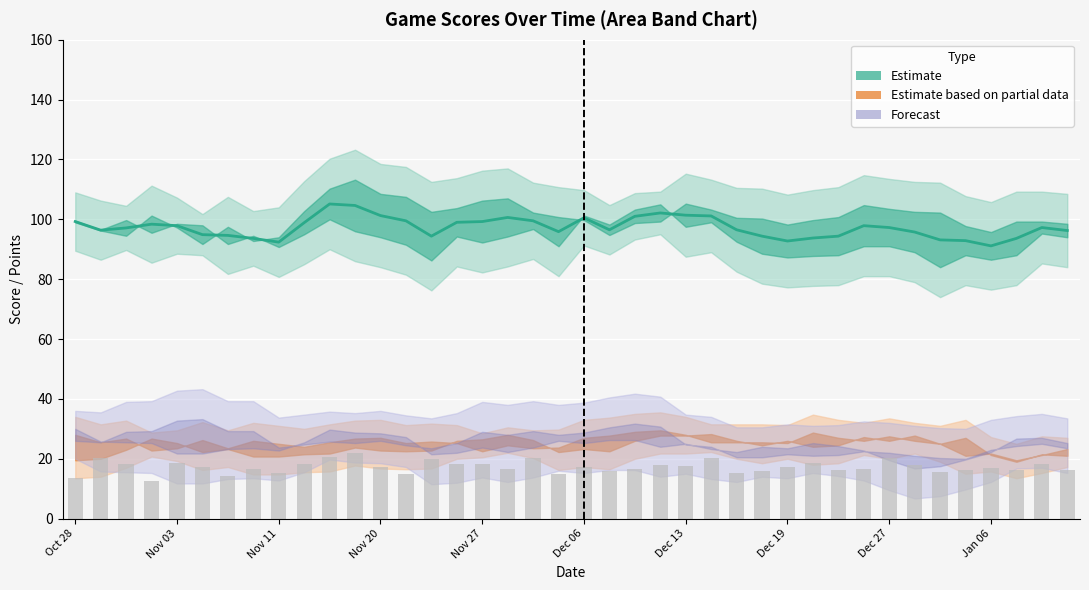

Read the value at Oct 28.

99.2